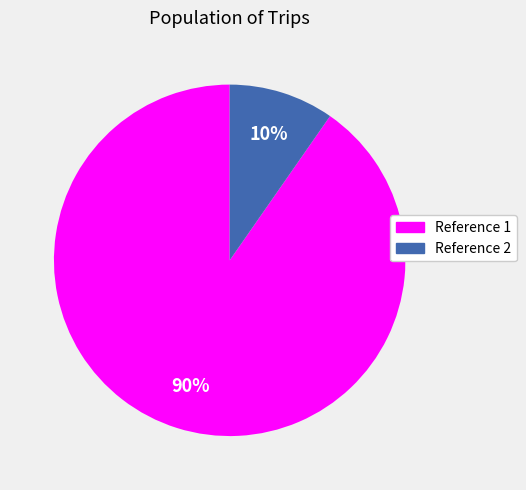

Is there a majority slice in this chart?

Yes